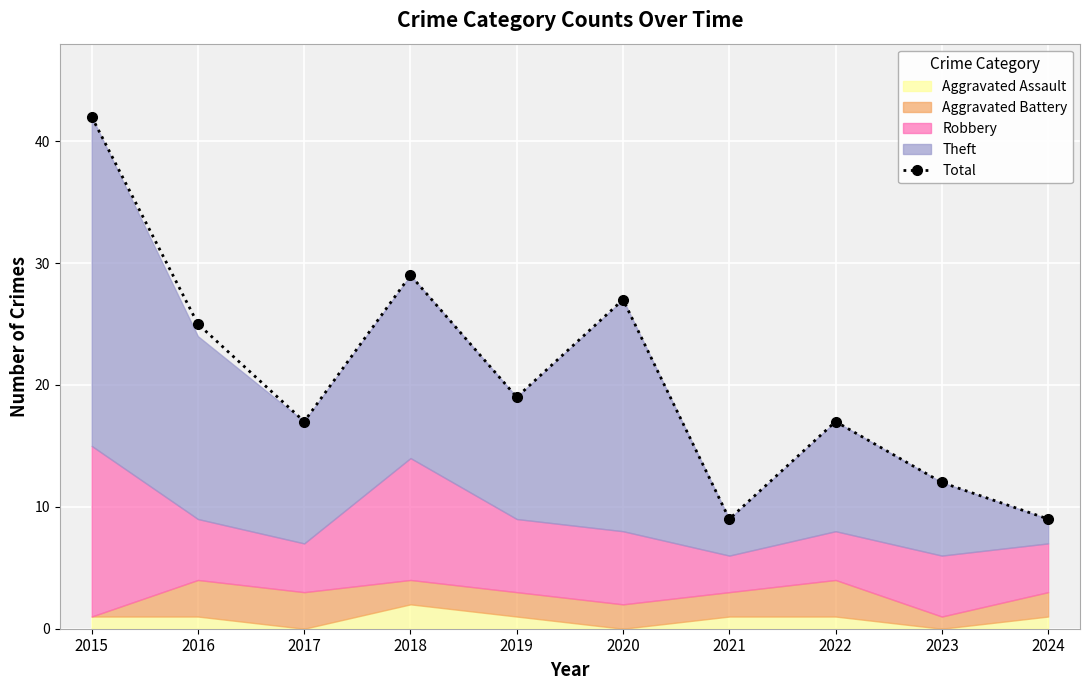

Reading left to right, what are all the values shown in this chart?

42	25	17	29	19	27	9	17	12	9